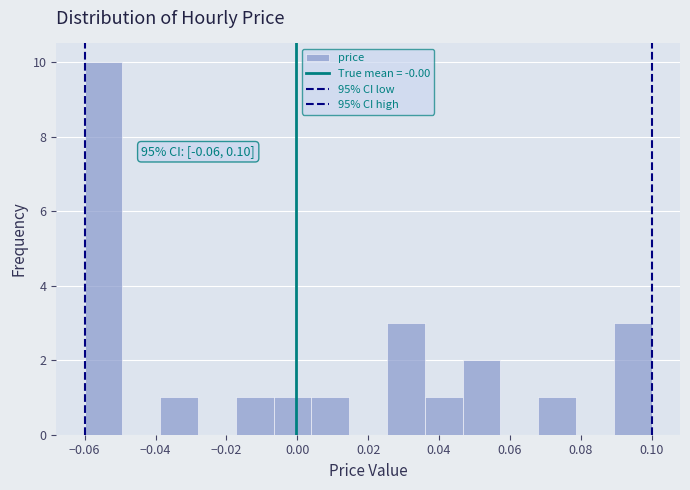

Which range on the x-axis has the tallest bar?

-0.060 to -0.050